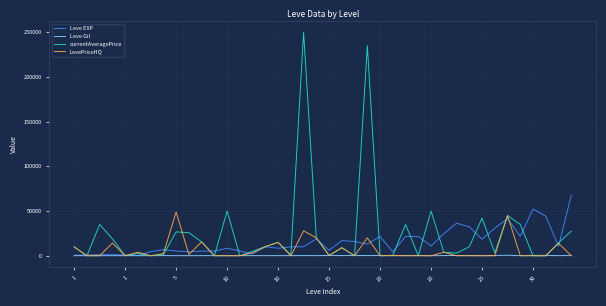

Which series ends up on top after the final intersection of Leve Gil and LevePriceHQ?

Leve Gil